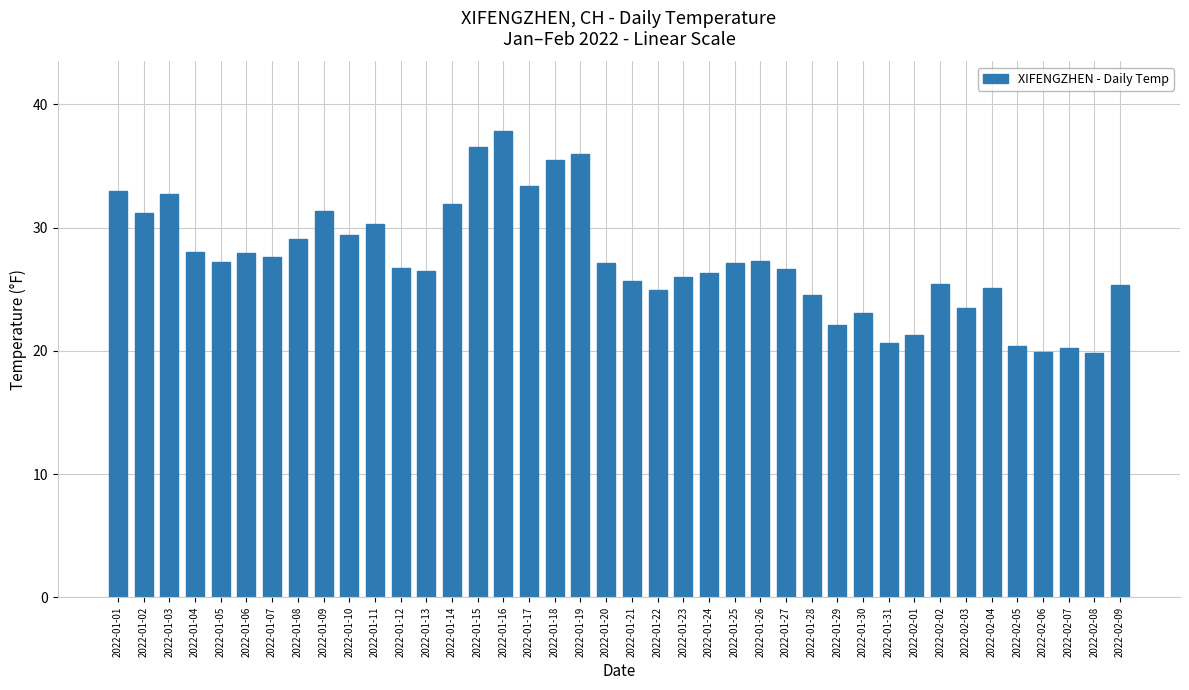

What is the value of the 15th bar from the left?

36.5